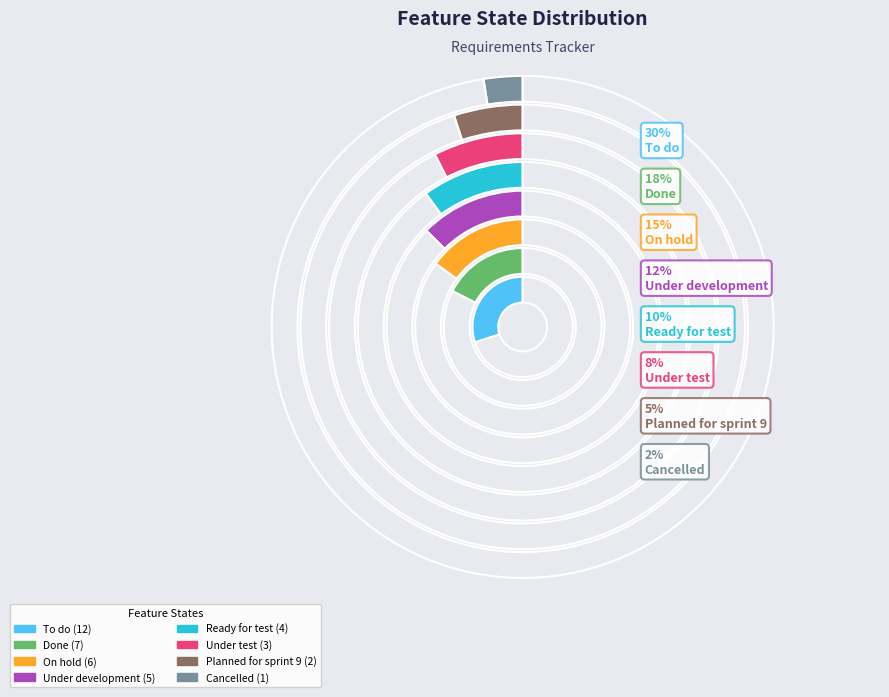

Is there a majority slice in this chart?

No